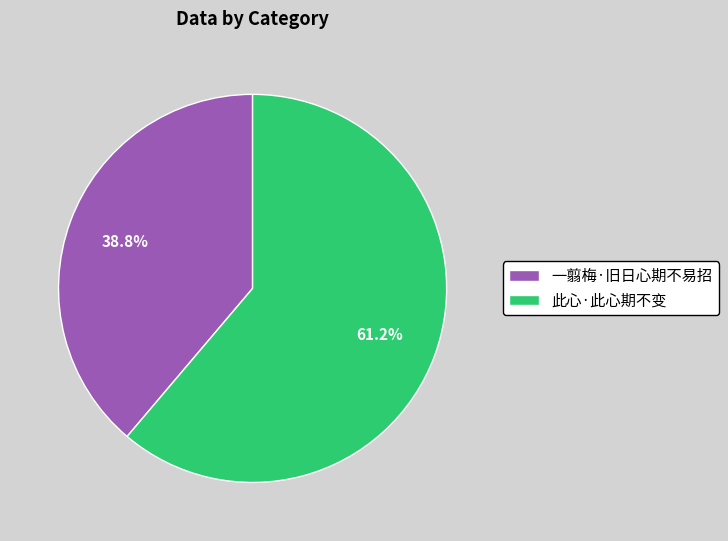

What percentage do 此心·此心期不变 and 一翦梅·旧日心期不易招 together represent?

100.0%